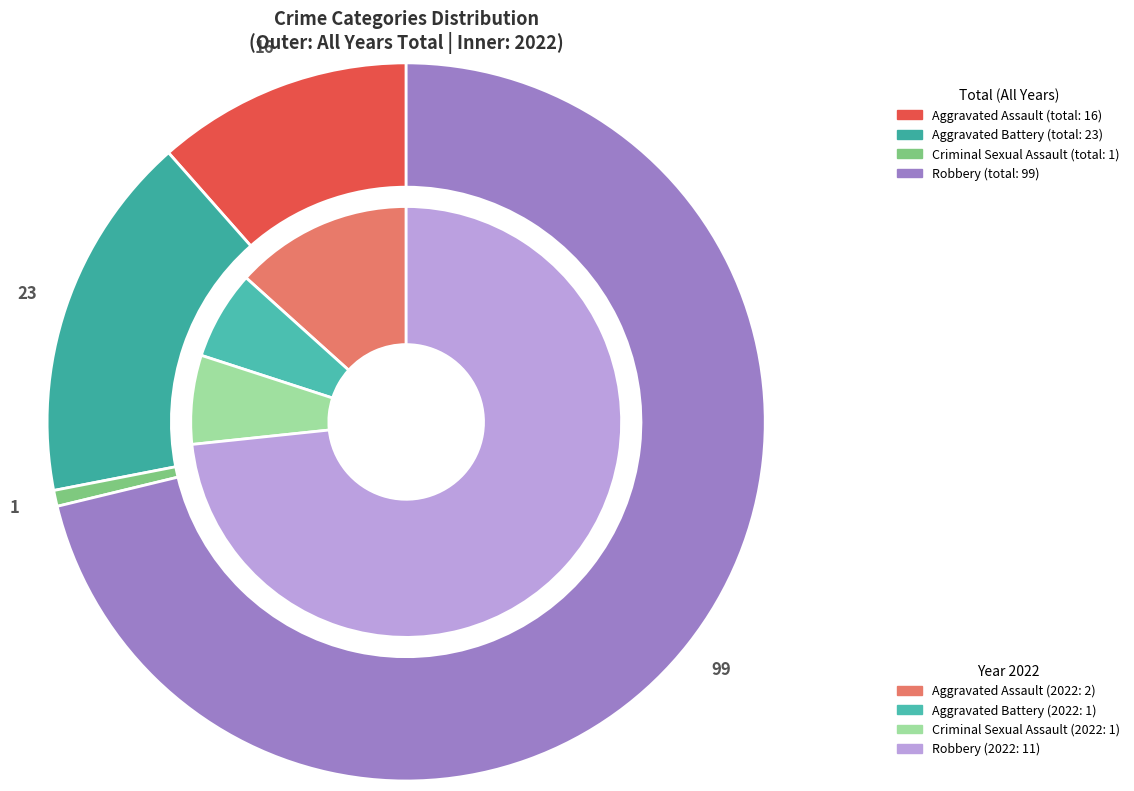

To the nearest percent, what is the combined percentage of values_2022 and 2?

20%